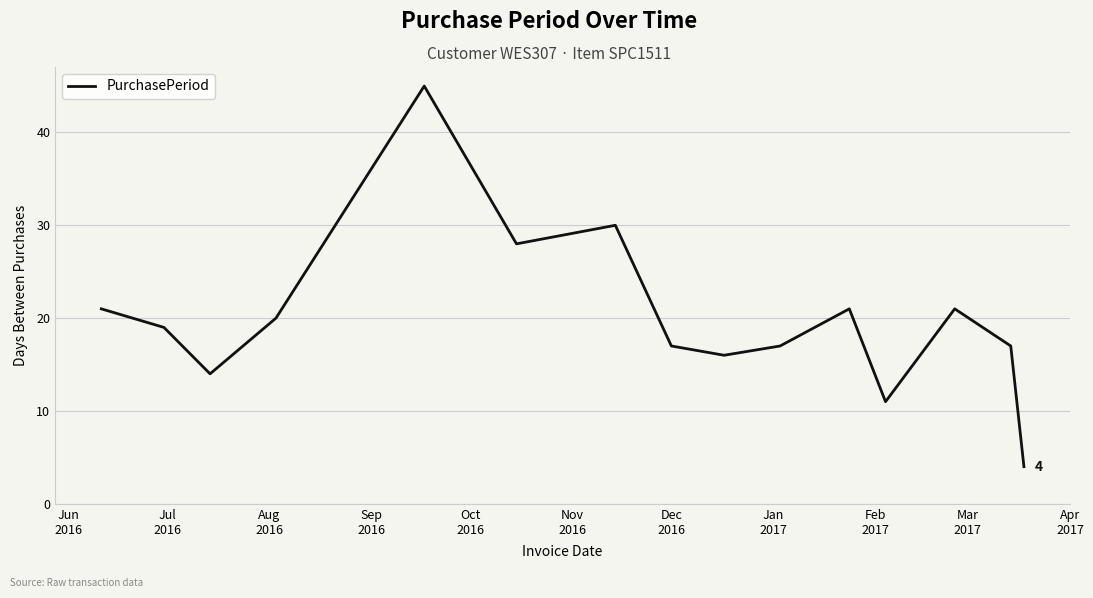

What is the smallest value displayed?

4